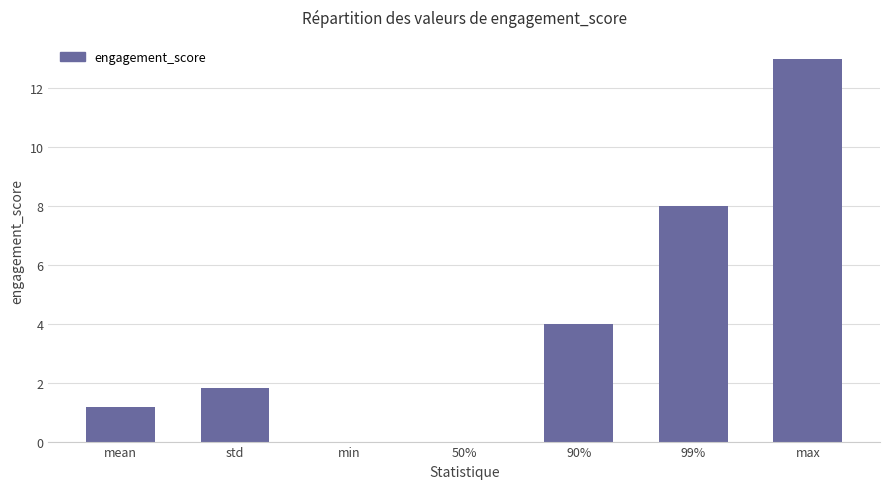

Is it true that the value at std is 0.4?

False